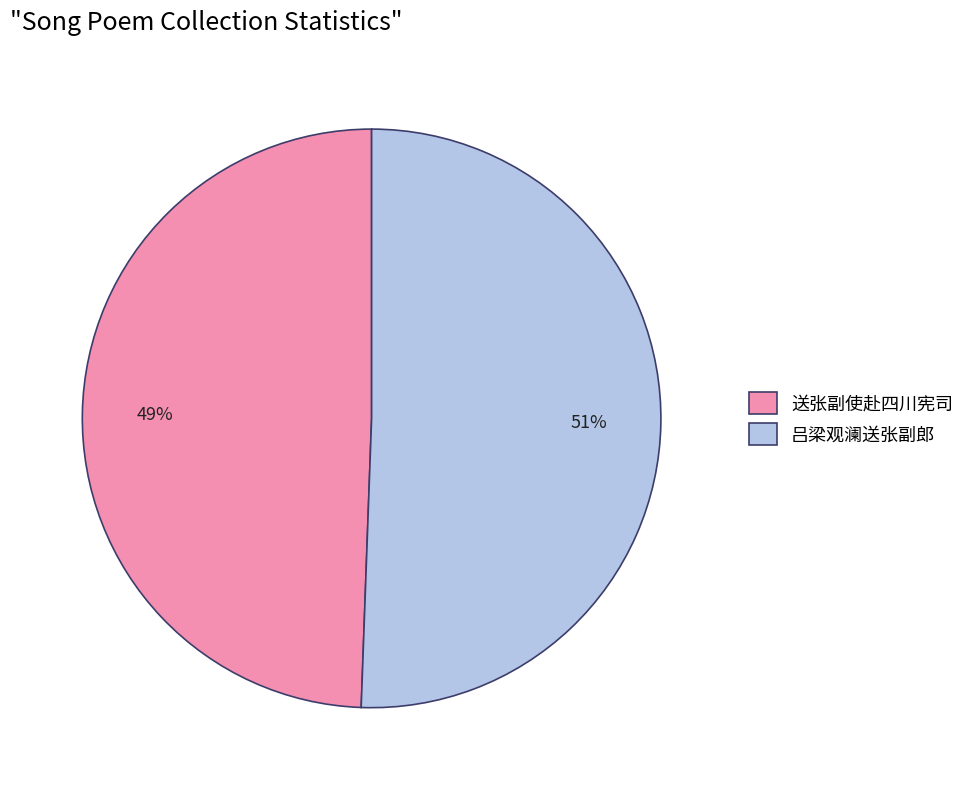

How many slices are in this pie chart?

2